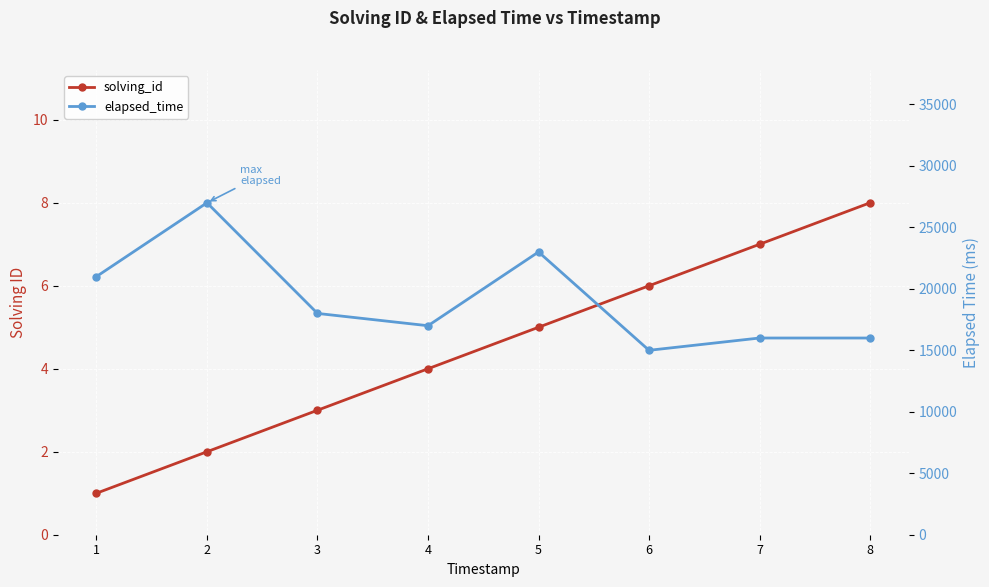

Reading left to right, transcribe all the data shown in this chart.

solving_id: 1=1	2=2	3=3	4=4	5=5	6=6	7=7	8=8
elapsed_time: 1=21000	2=27000	3=18000	4=17000	5=23000	6=15000	7=16000	8=16000